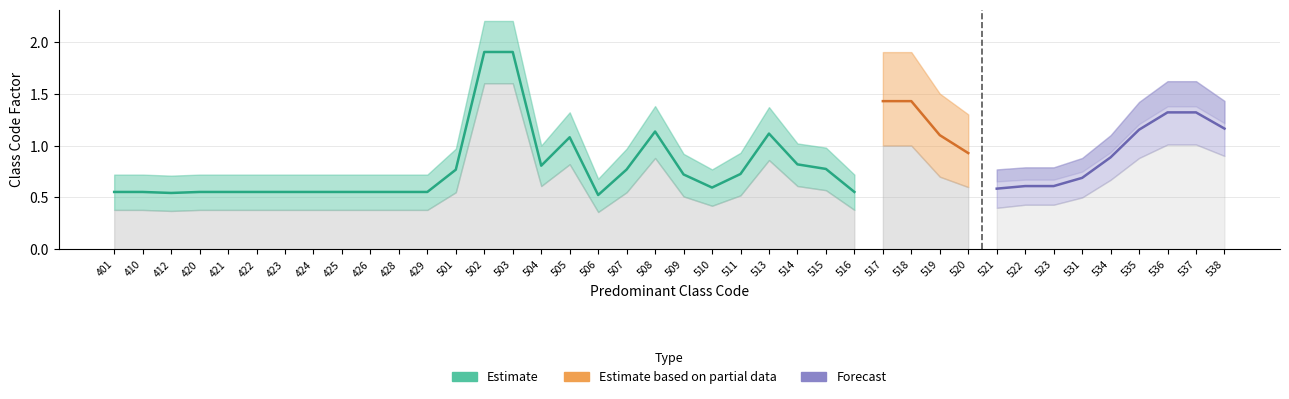

What is the change in value from 502 to 516?

-1.3